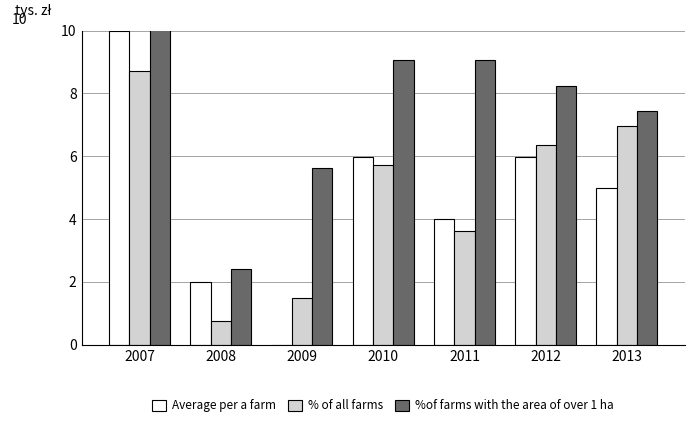

How many bars are there in each group?

3